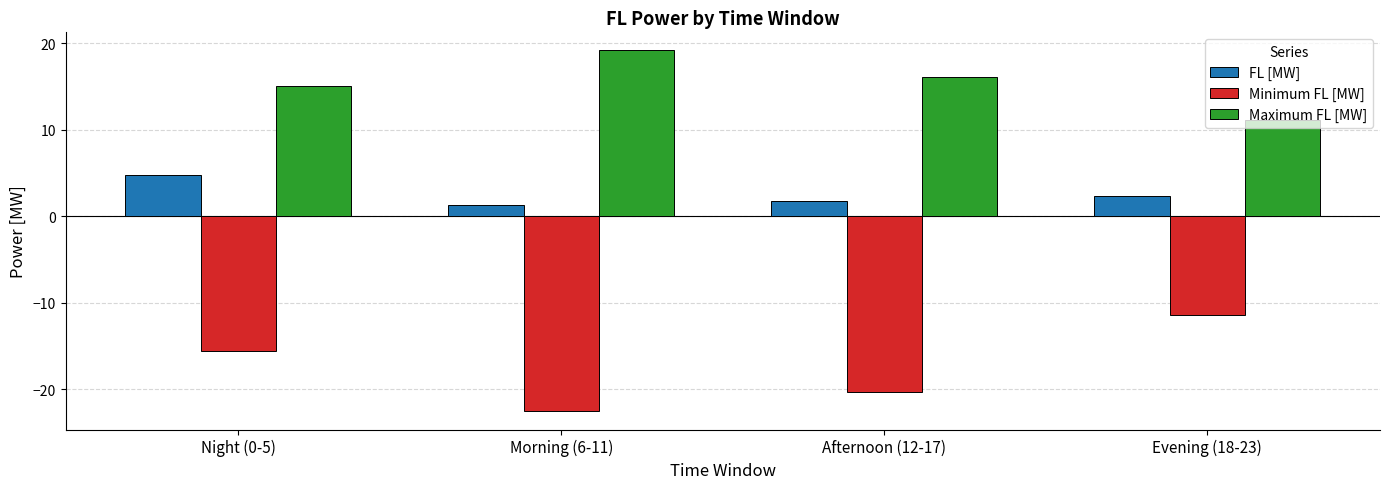

At which category is the sum across all series the highest?

Night (0-5)